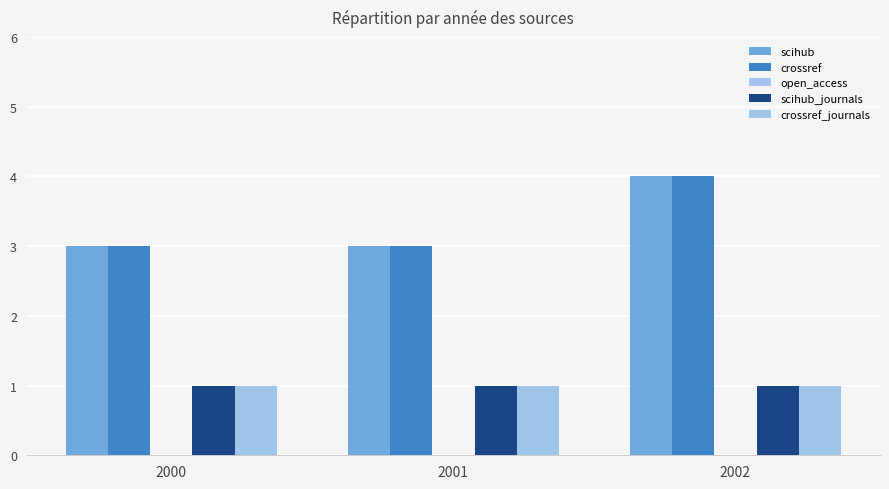

How many categories are shown in the chart?

3